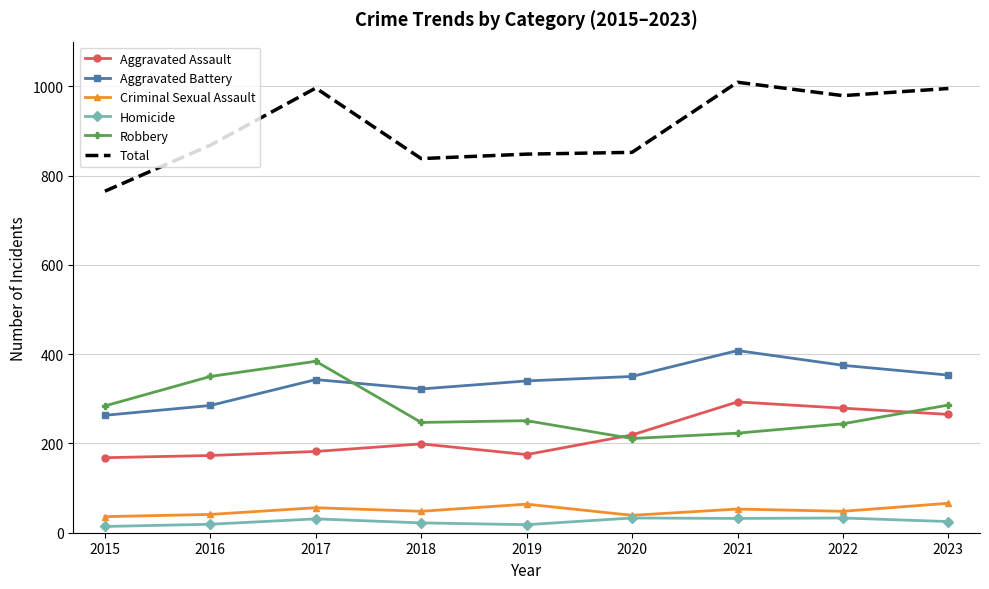

True or false: Aggravated Assault and Aggravated Battery cross at least once.

False